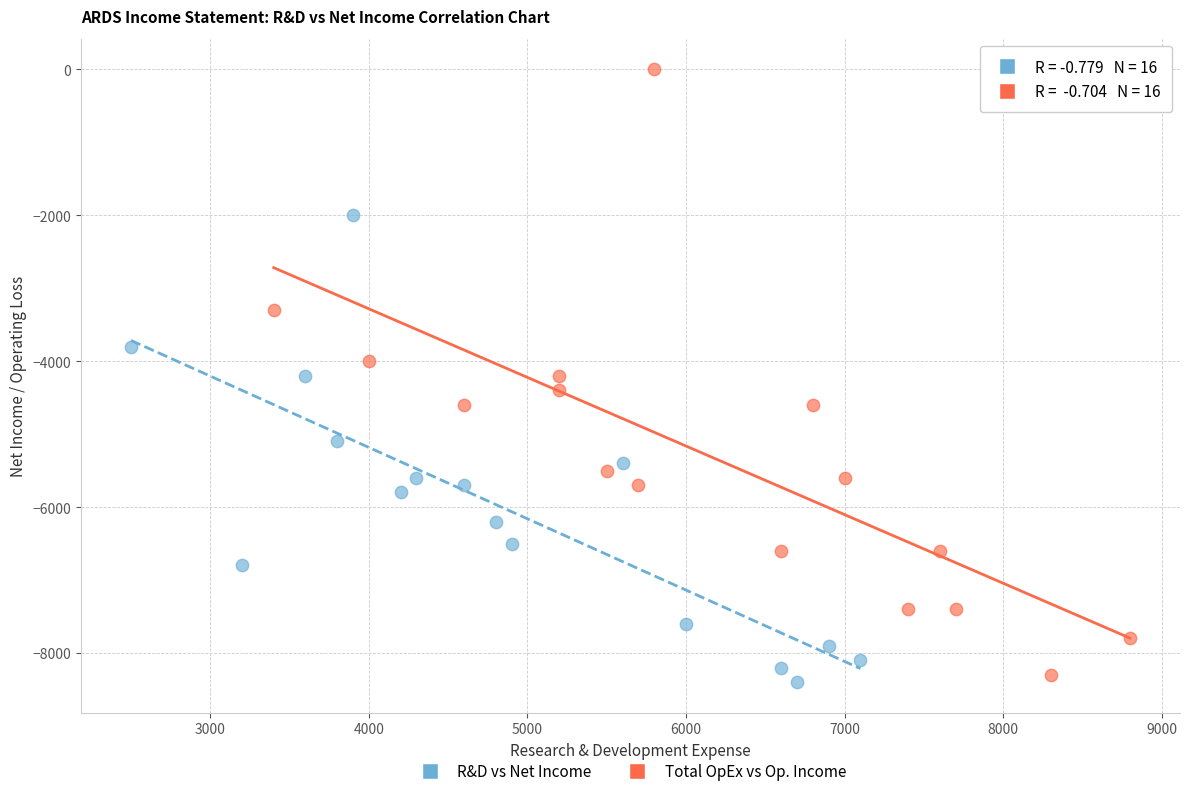

Which series has the largest Y range (max minus min)?

Total OpEx vs Op. Income